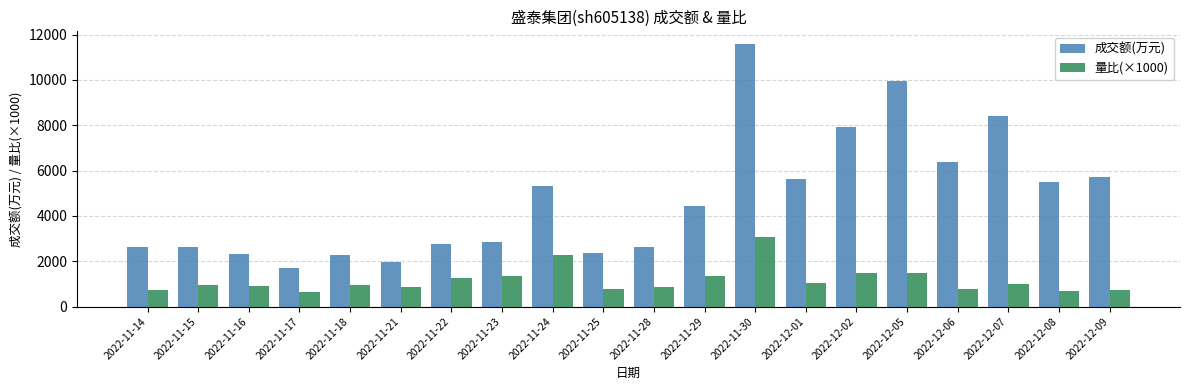

List the series in order of their overall mean, lowest first.

量比(×1000), 成交额(万元)